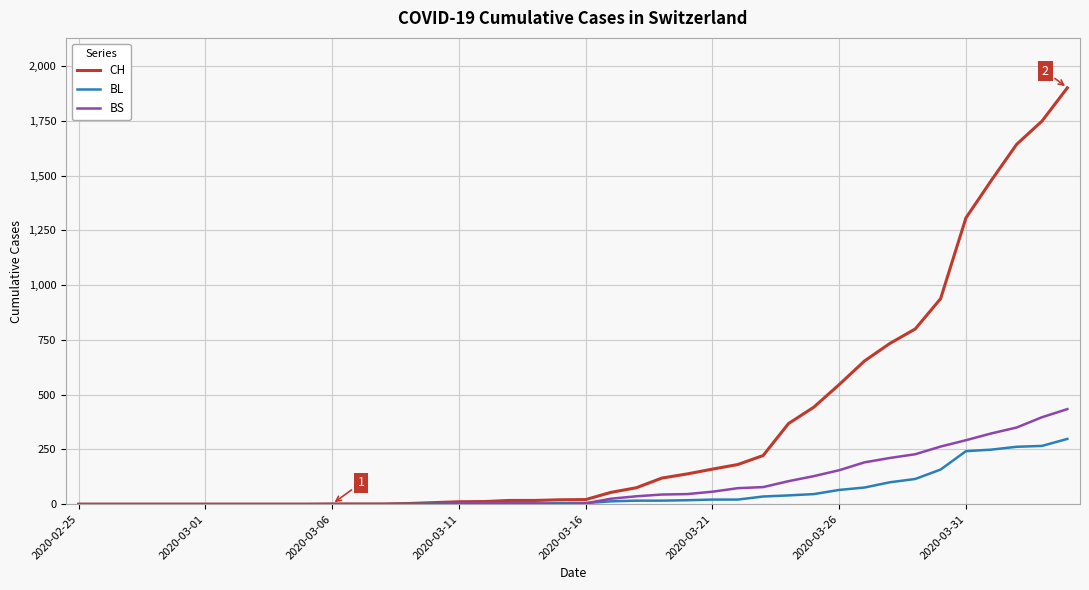

What is the maximum value shown in the chart?

1901